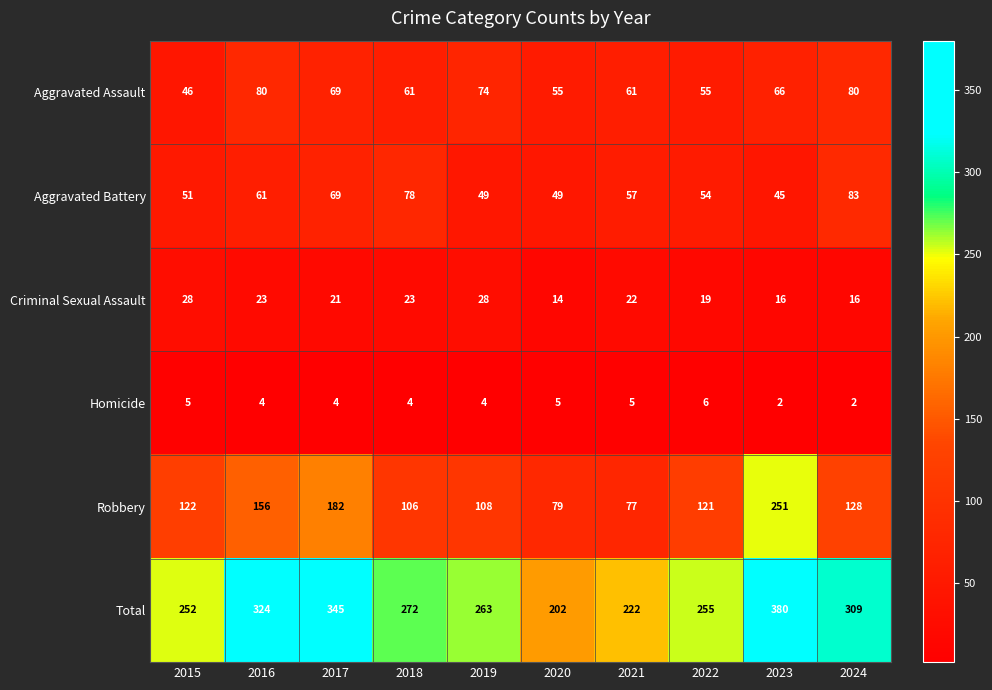

The value of Aggravated Battery at 2024 is 83. True or false?

True